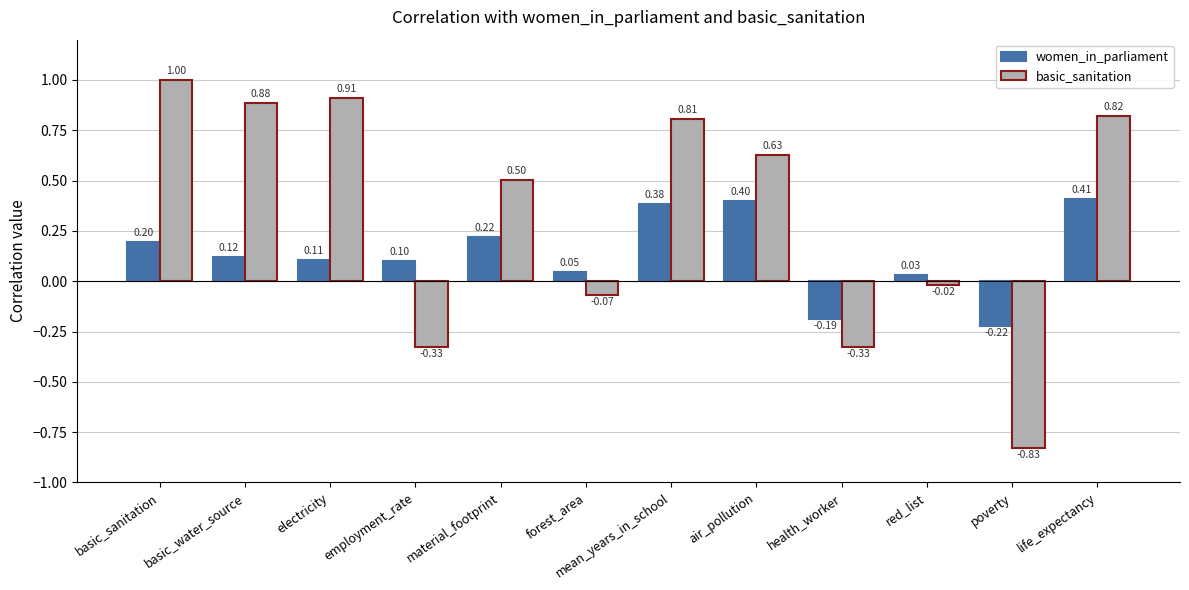

What is the label of the 6th bar from the right?

mean_years_in_school